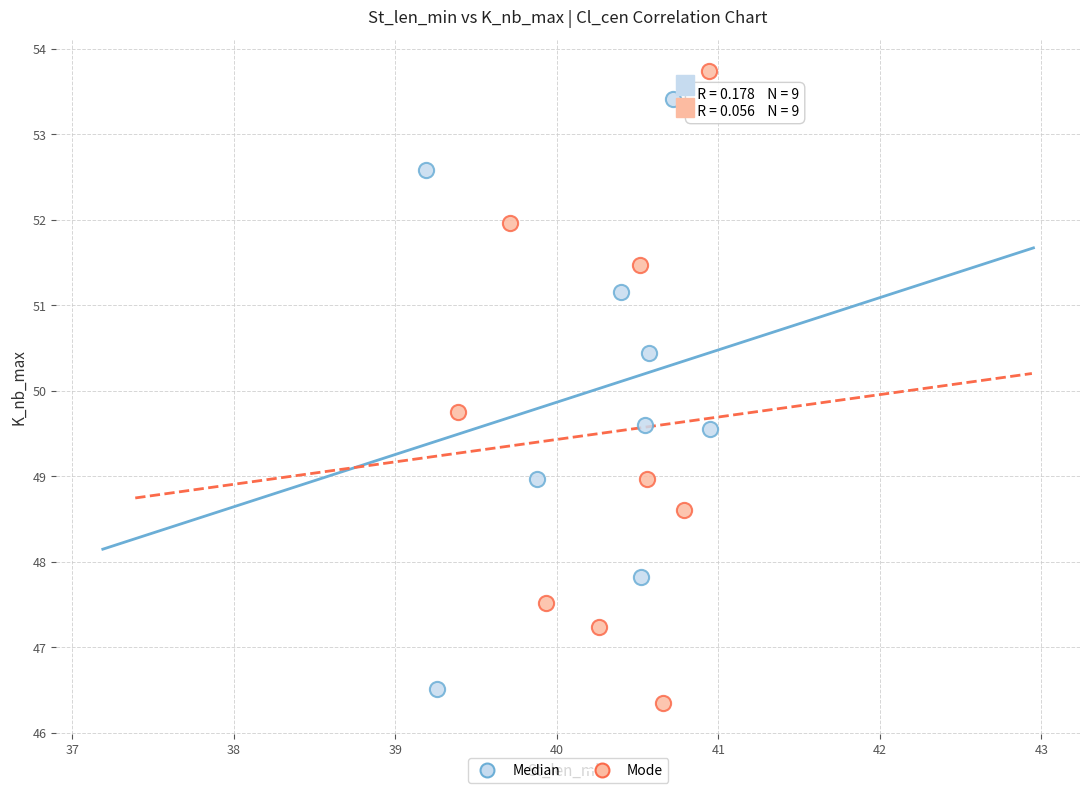

Which series contains the highest Y value?

Mode